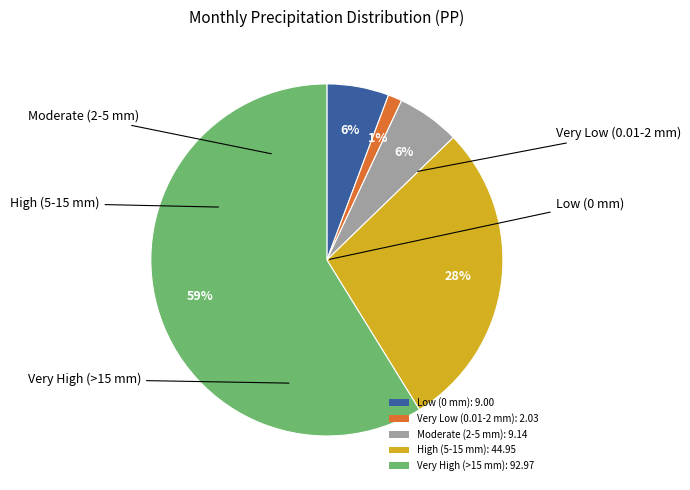

To the nearest percent, what is the difference between the largest and smallest slice percentages?

58%